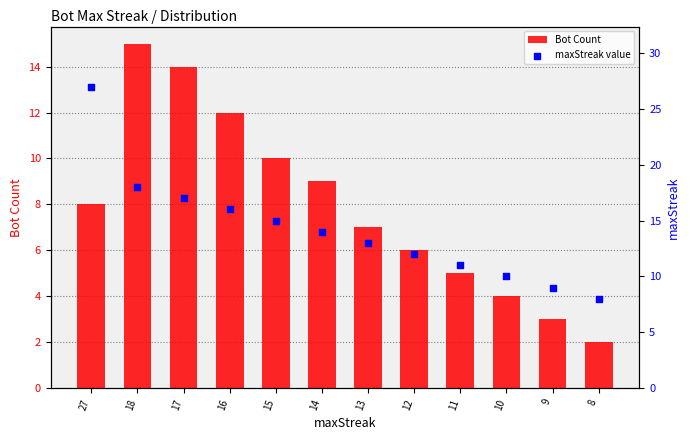

What is the total value across all series at 13?

20